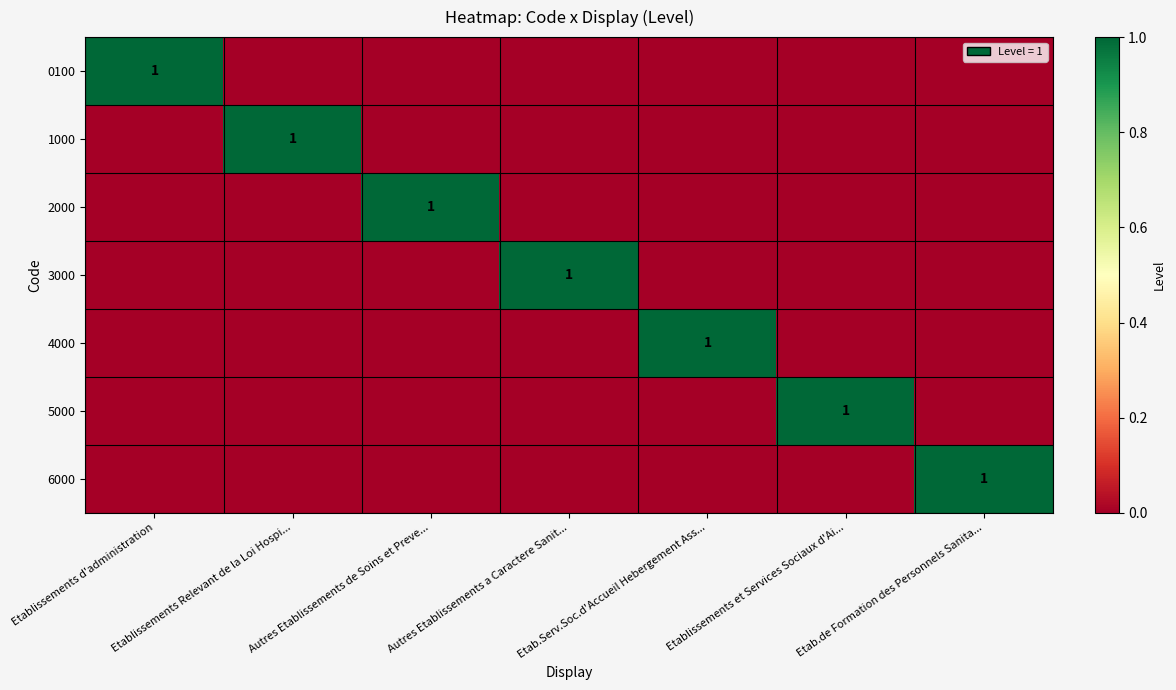

What is the sum of all 1000 values?

1